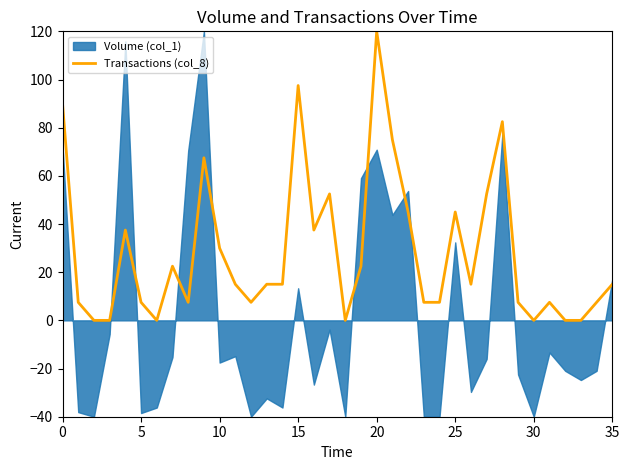

What is the difference between the maximum and minimum values?

120.0